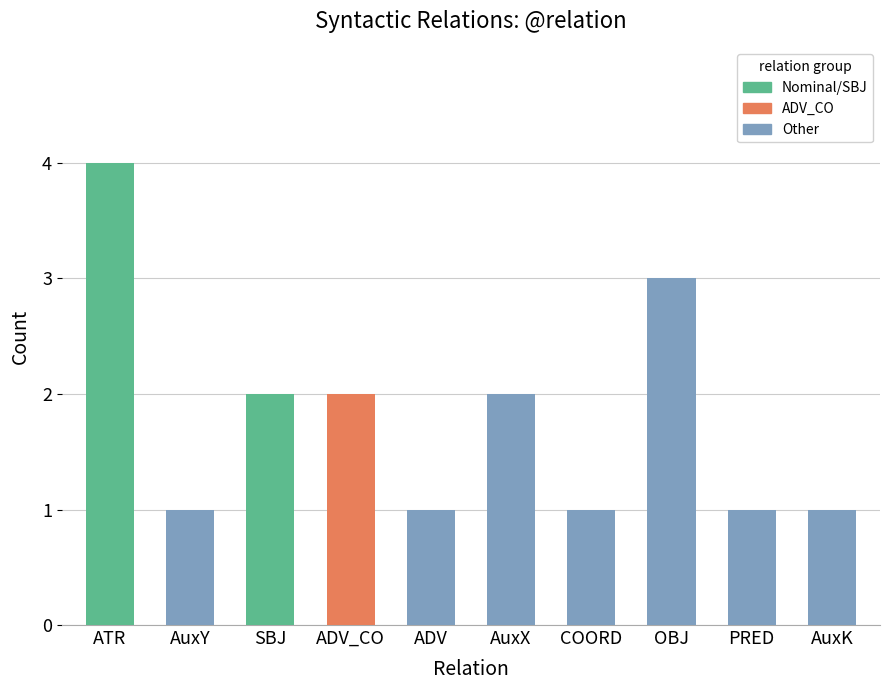

What is the value of the 2nd bar from the left?

1